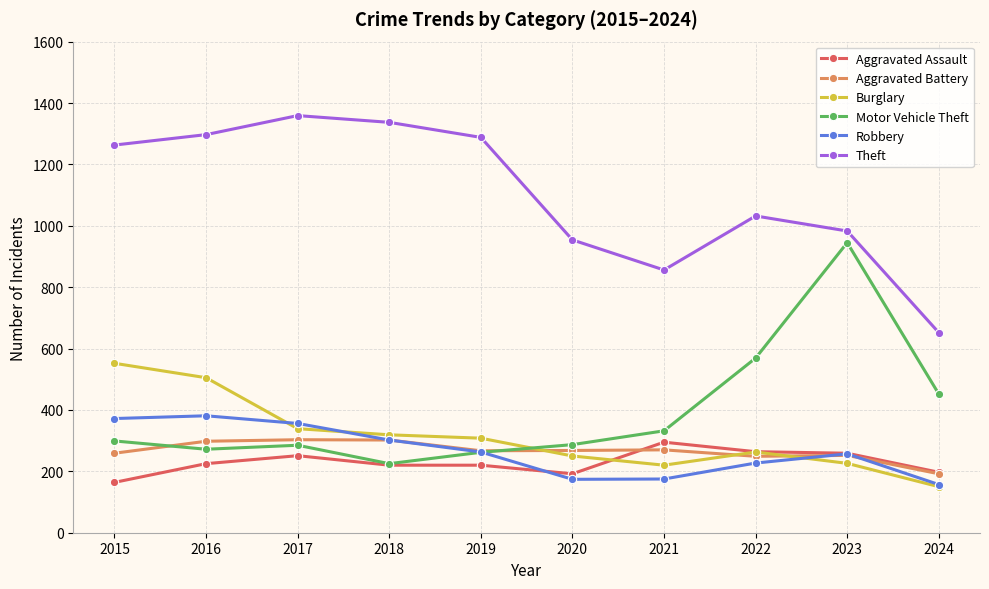

What is the average value of the Aggravated Battery series?

266